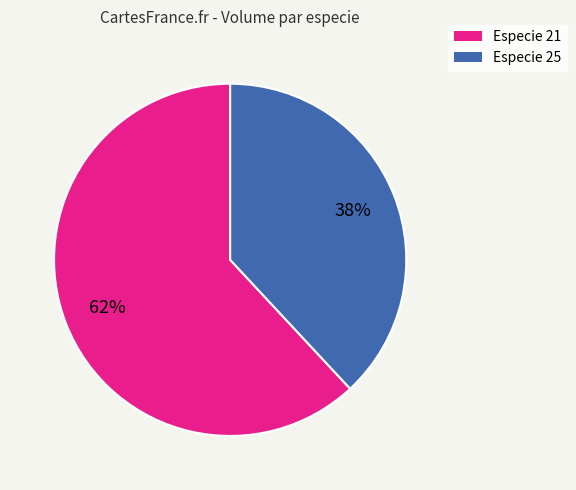

Count the number of slices in the pie.

2